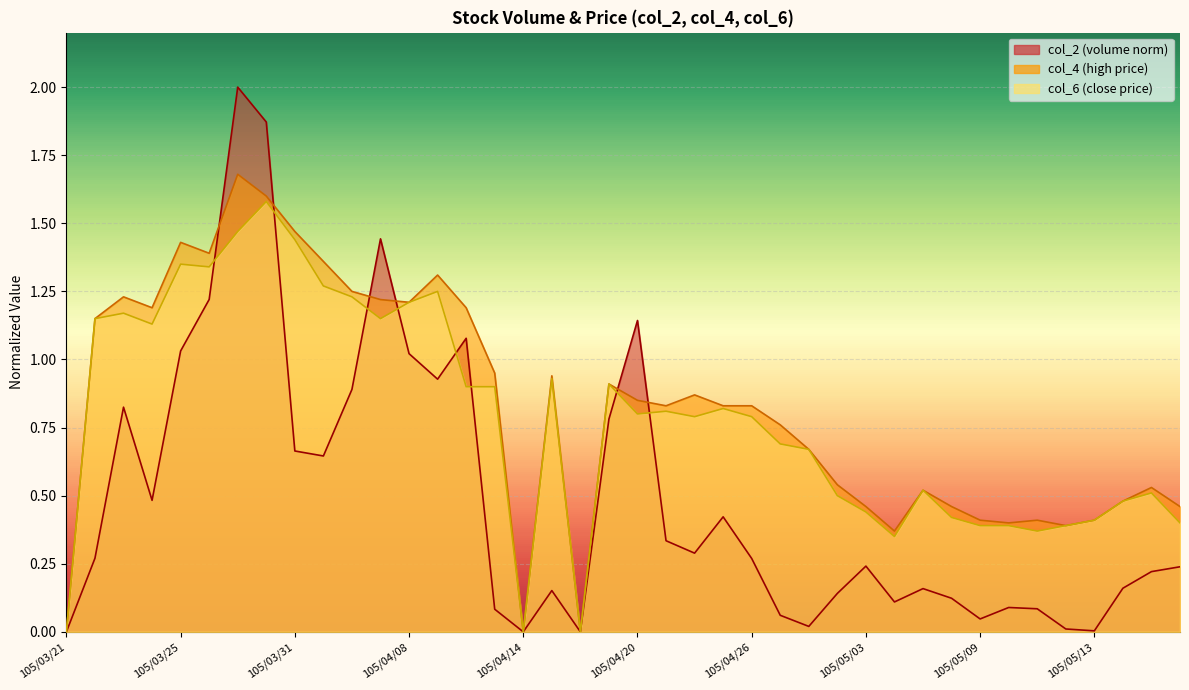

Which category has the lowest value in the col_6 series?

105/03/21